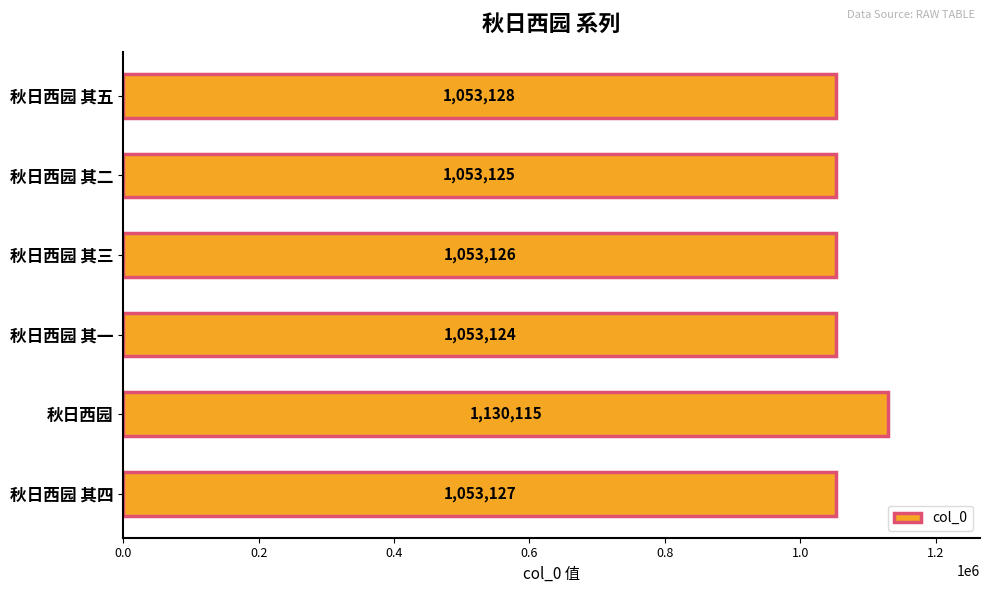

Rank the categories by value from lowest to highest.

秋日西园 其一, 秋日西园 其二, 秋日西园 其三, 秋日西园 其四, 秋日西园 其五, 秋日西园